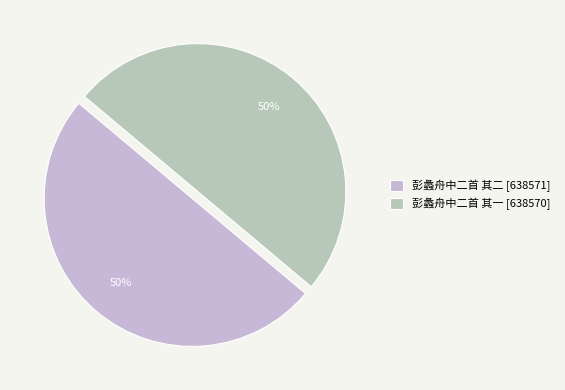

Is it true that 彭蠡舟中二首 其一 is 50% of the pie?

True